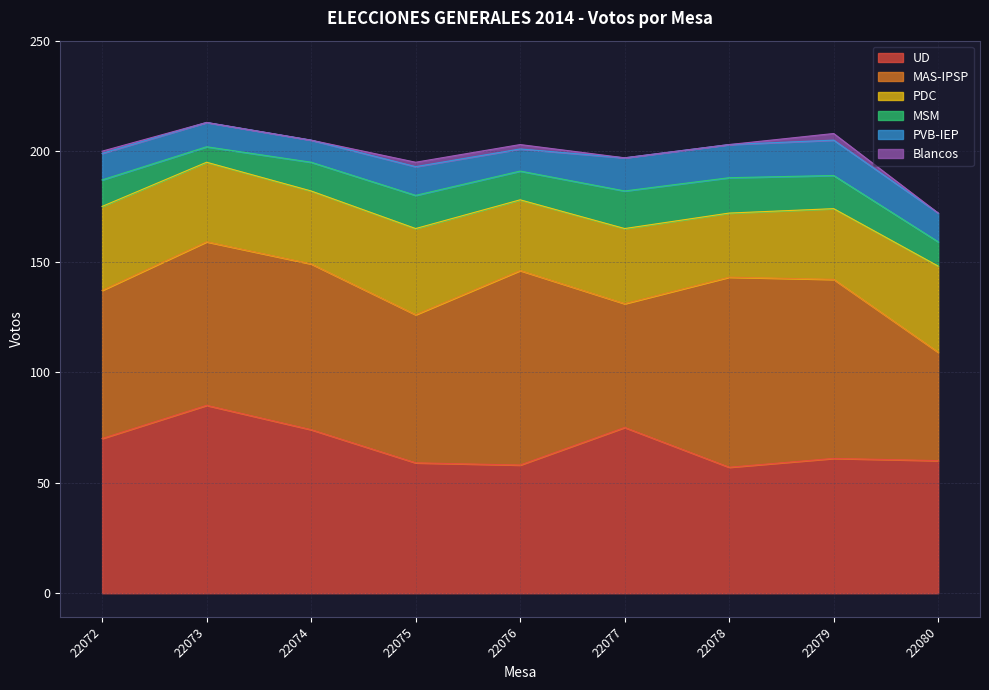

Rank the series at 22072 from lowest to highest value.

Blancos, MSM, PVB-IEP, PDC, MAS-IPSP, UD